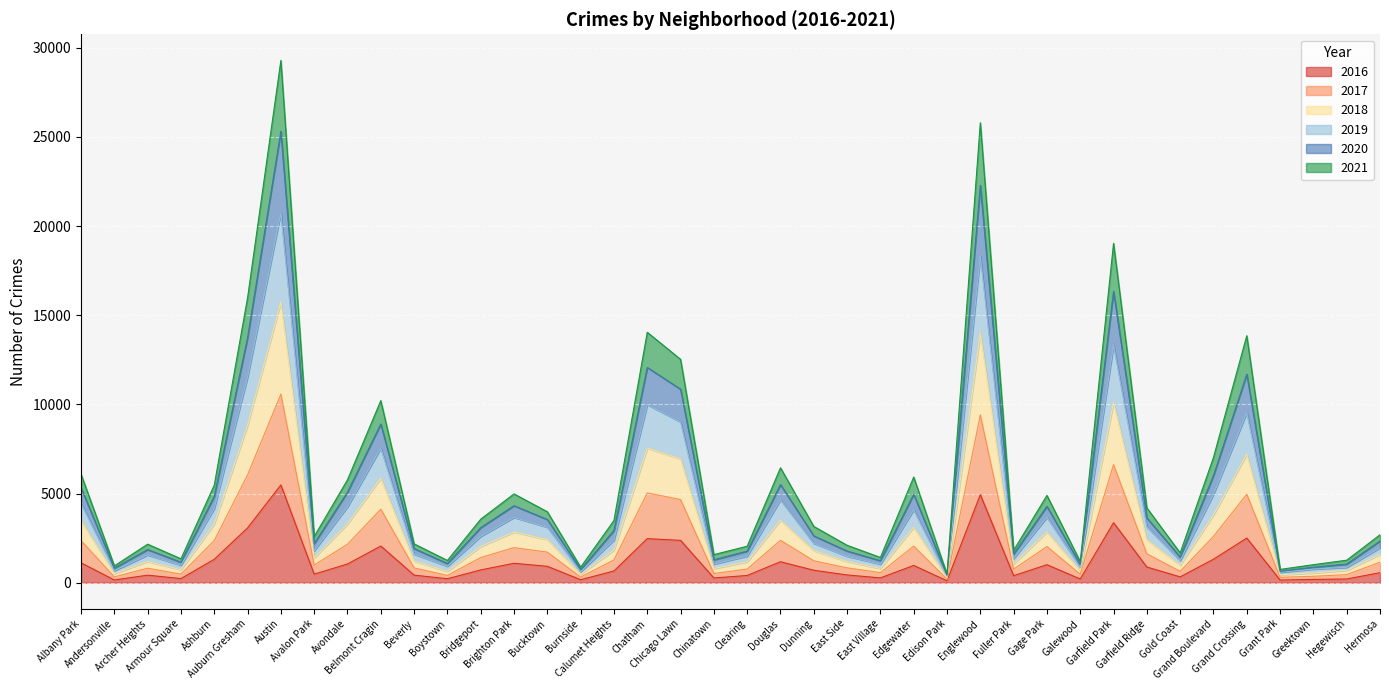

True or false: 2016 and 2018 cross at least once.

False